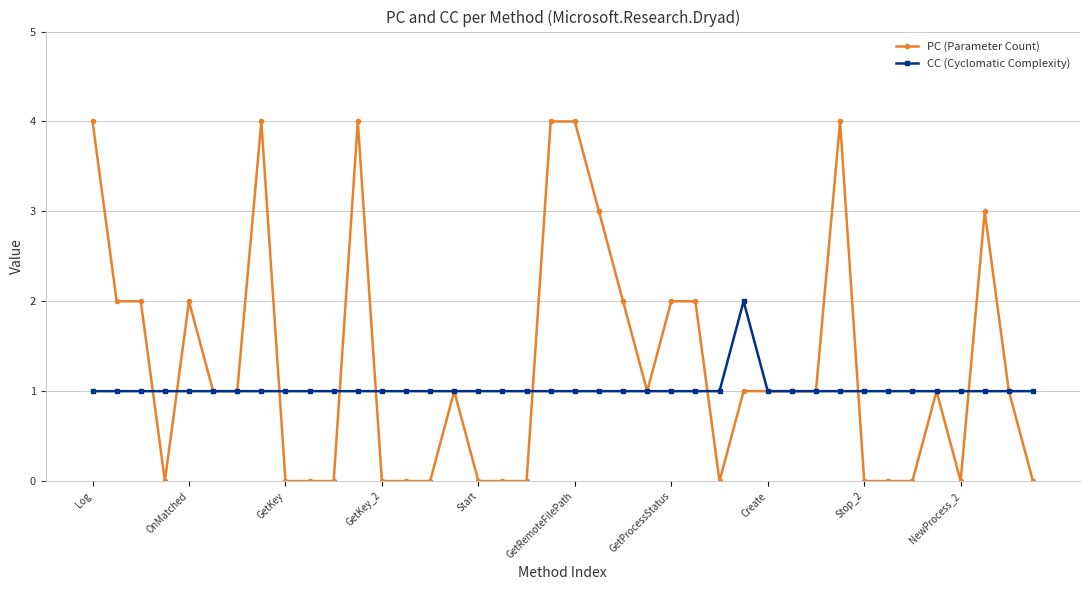

How many distinct data groups are displayed?

2